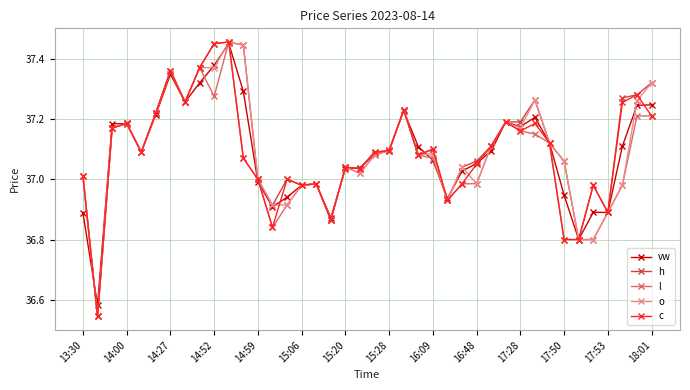

How many data points does each series have?

40